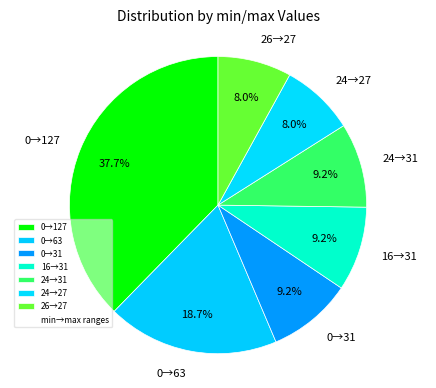

Does 24→31 account for over 50% of the chart?

No